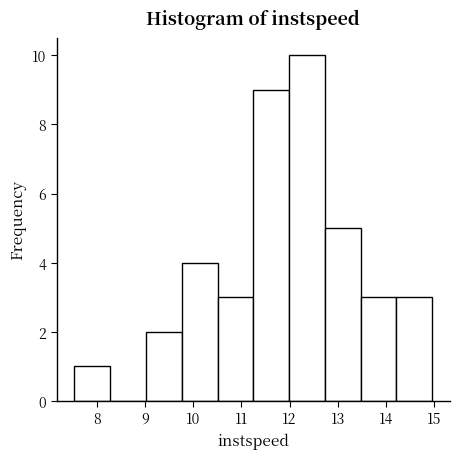

What is the height of the bar covering 11.2 to 12.0 on the x-axis? Neither the bar edges nor the heights are printed on the chart, so give them approximately, as read against the axes.

9